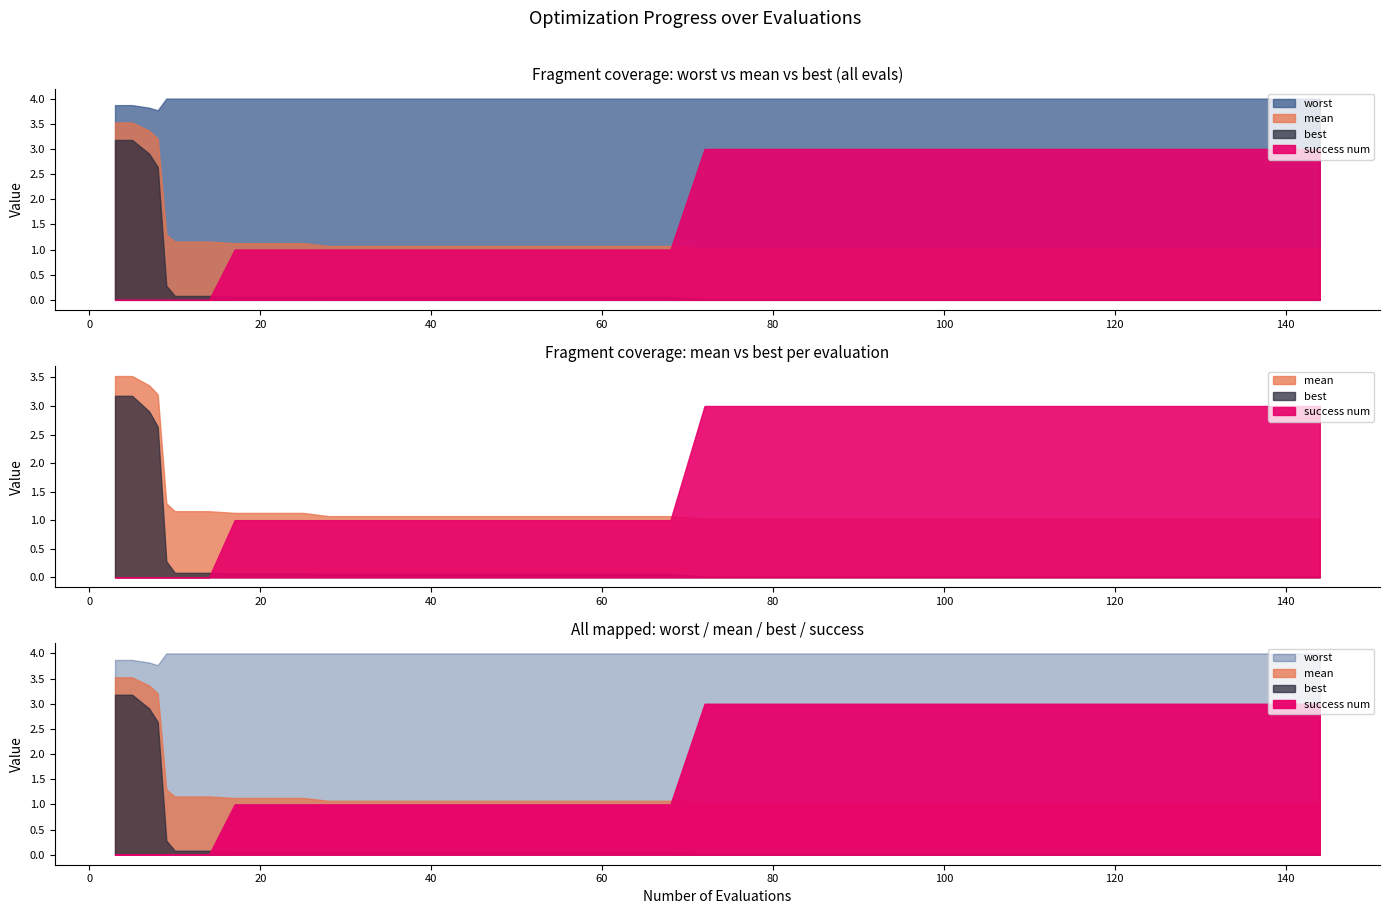

Reading left to right, extract all data points from this chart.

mean: 3=3.5	5=3.5	7=3.4	8=3.2	9=1.3	10=1.2	14=1.2	17=1.1	21=1.1	25=1.1	28=1.1	32=1.1	36=1.1	40=1.1	44=1.1	48=1.1	52=1.1	56=1.1	60=1.1	64=1.1	68=1.1	72=1.0	76=1.0	80=1.0	84=1.0	88=1.0	92=1.0	96=1.0	100=1.0	104=1.0	108=1.0	112=1.0	116=1.0	120=1.0	124=1.0	128=1.0	132=1.0	136=1.0	140=1.0	144=1.0
best: 3=3.2	5=3.2	7=2.9	8=2.6	9=0.3	10=0.1	14=0.1	17=0.1	21=0.1	25=0.1	28=0.1	32=0.1	36=0.1	40=0.1	44=0.1	48=0.1	52=0.1	56=0.1	60=0.1	64=0.1	68=0.1	72=0.0	76=0.0	80=0.0	84=0.0	88=0.0	92=0.0	96=0.0	100=0.0	104=0.0	108=0.0	112=0.0	116=0.0	120=0.0	124=0.0	128=0.0	132=0.0	136=0.0	140=0.0	144=0.0
worst: 3=3.9	5=3.9	7=3.8	8=3.8	9=4.0	10=4.0	14=4.0	17=4.0	21=4.0	25=4.0	28=4.0	32=4.0	36=4.0	40=4.0	44=4.0	48=4.0	52=4.0	56=4.0	60=4.0	64=4.0	68=4.0	72=4.0	76=4.0	80=4.0	84=4.0	88=4.0	92=4.0	96=4.0	100=4.0	104=4.0	108=4.0	112=4.0	116=4.0	120=4.0	124=4.0	128=4.0	132=4.0	136=4.0	140=4.0	144=4.0
success num: 3=0.0	5=0.0	7=0.0	8=0.0	9=0.0	10=0.0	14=0.0	17=1.0	21=1.0	25=1.0	28=1.0	32=1.0	36=1.0	40=1.0	44=1.0	48=1.0	52=1.0	56=1.0	60=1.0	64=1.0	68=1.0	72=3.0	76=3.0	80=3.0	84=3.0	88=3.0	92=3.0	96=3.0	100=3.0	104=3.0	108=3.0	112=3.0	116=3.0	120=3.0	124=3.0	128=3.0	132=3.0	136=3.0	140=3.0	144=3.0